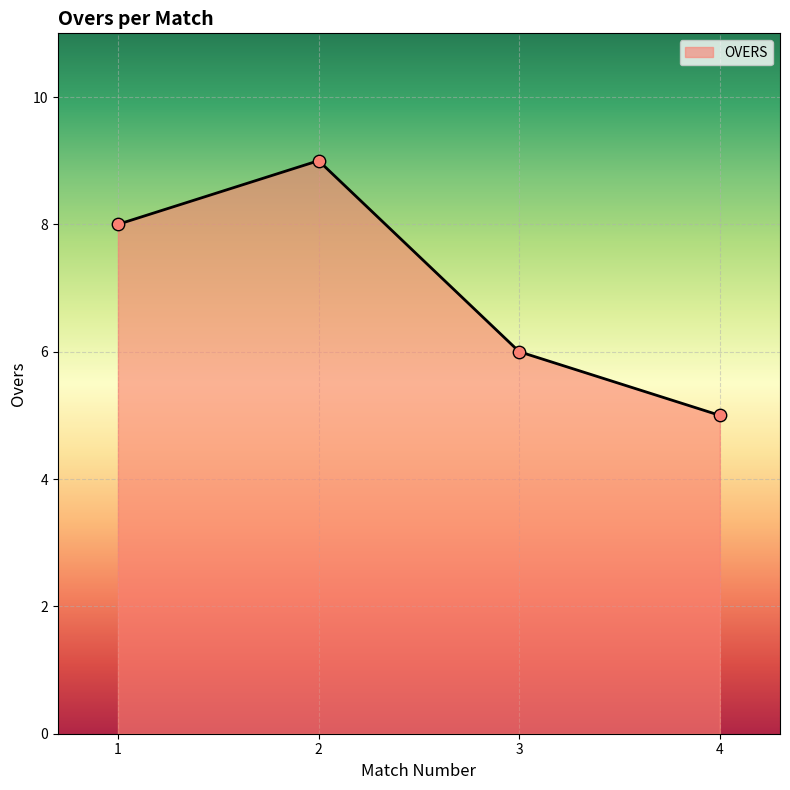

Approximately how many times larger is the value at 2 compared to 1?

1.1